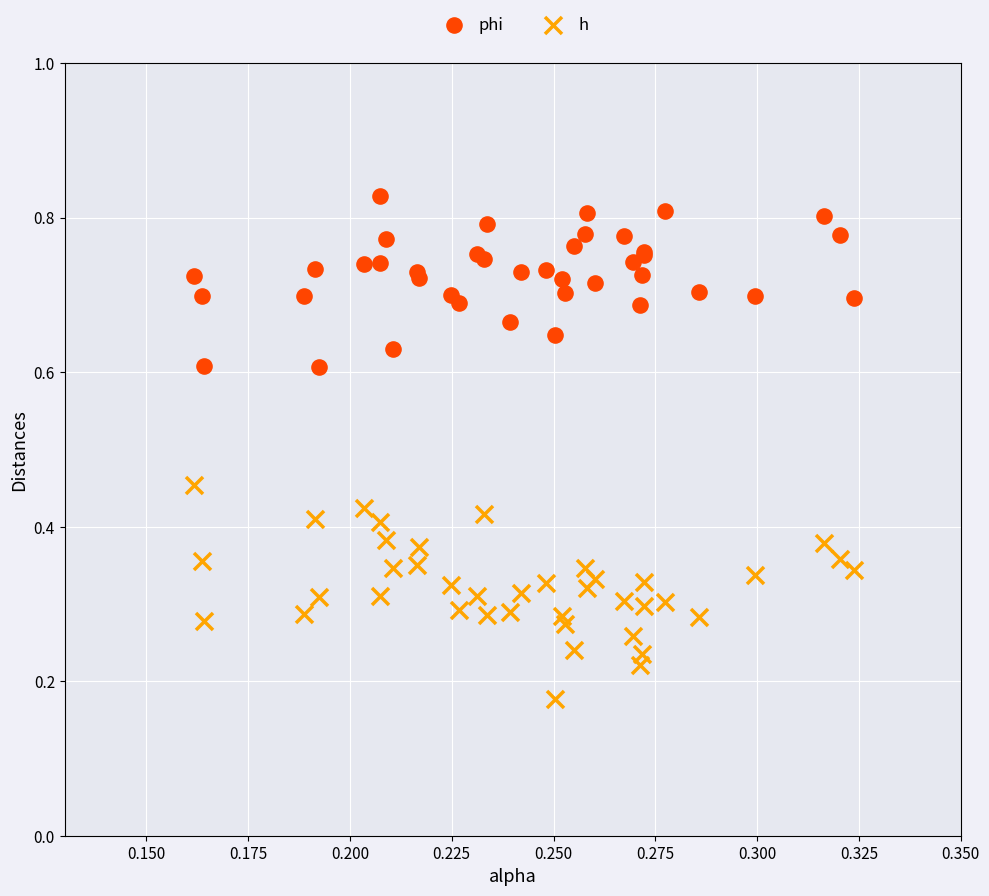

Which series contains the highest Y value?

phi